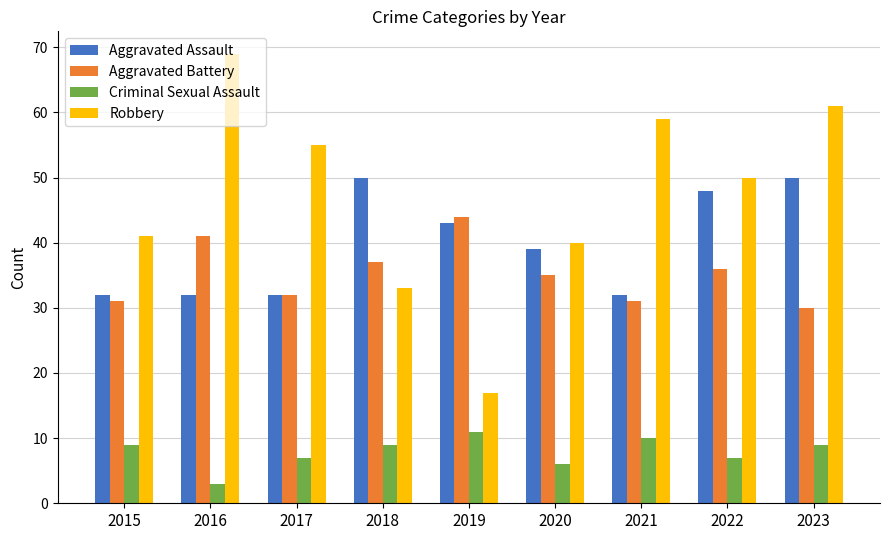

What is the total value across all series at 2018?

129